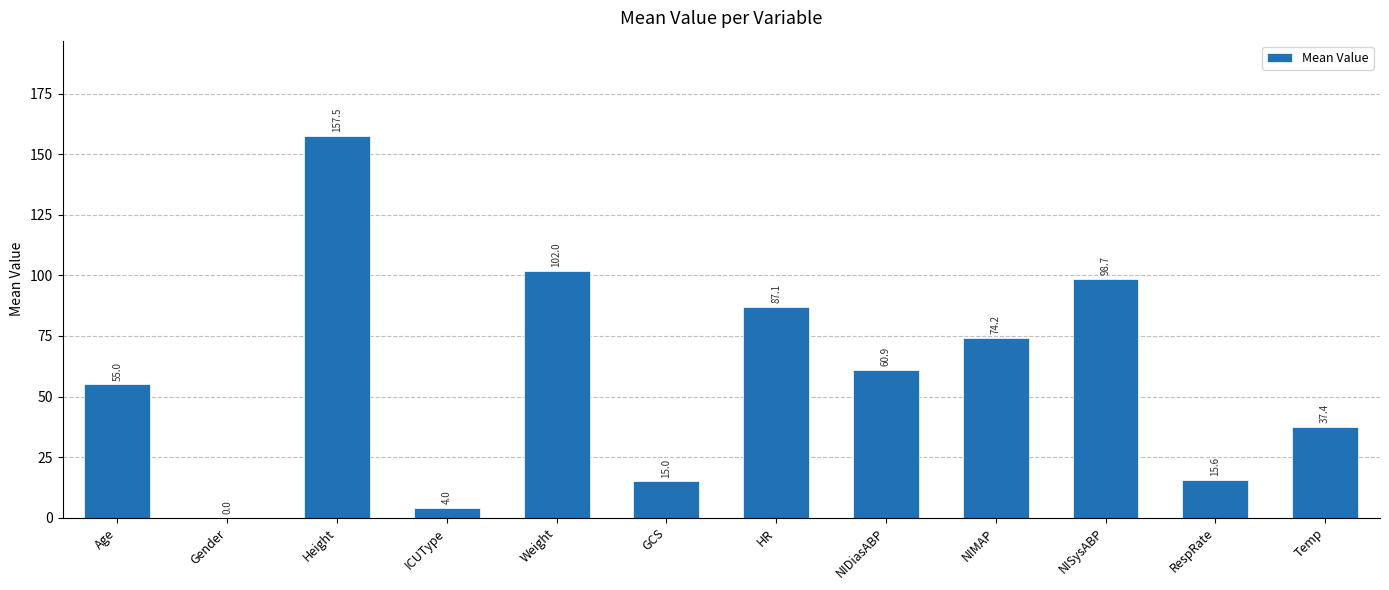

At which label does the data first exceed 60?

Height